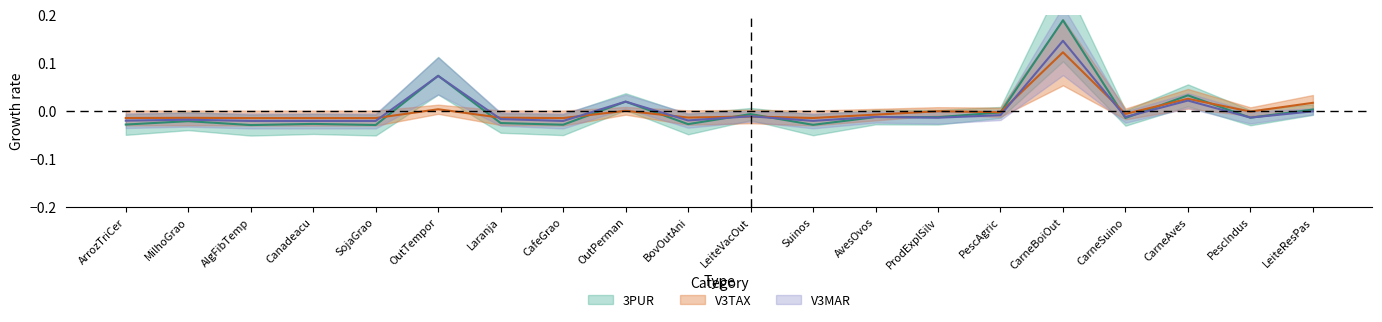

What is the greatest value displayed?

0.2